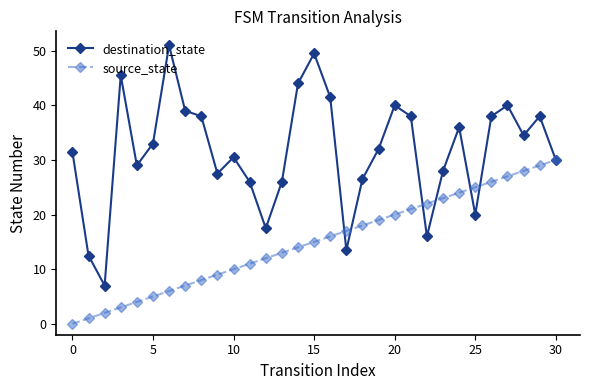

What is the maximum value shown in the chart?

51.0